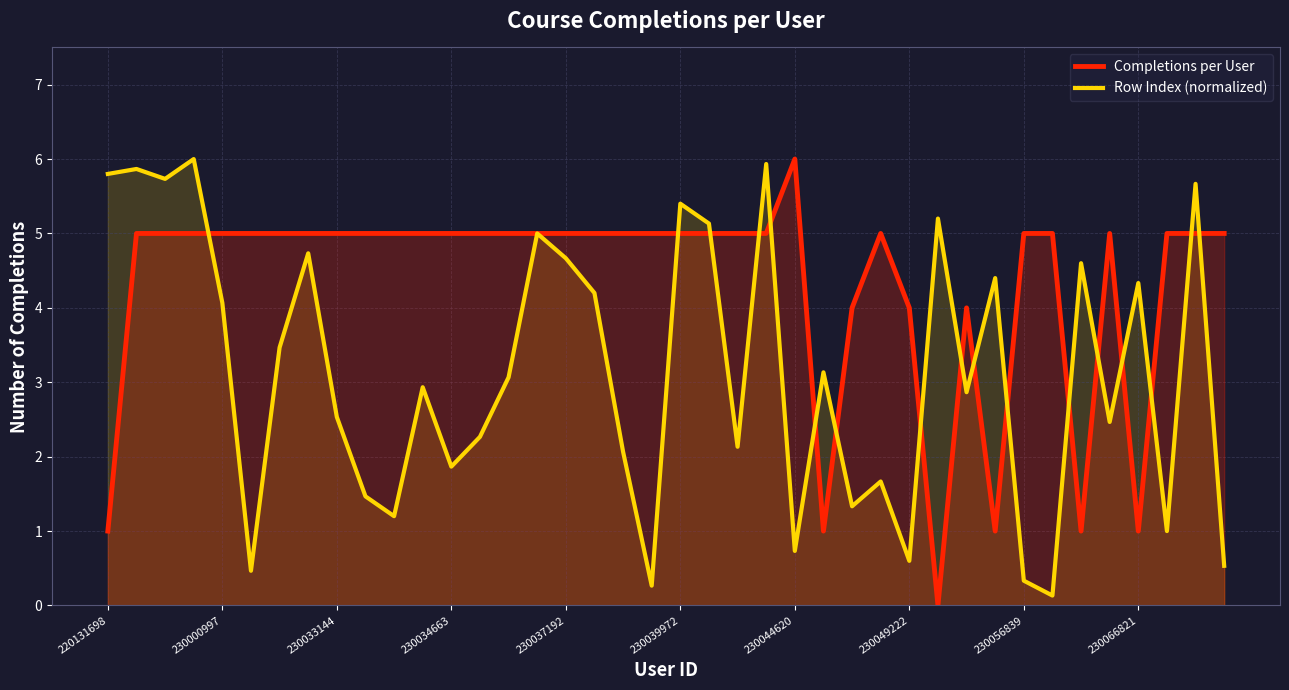

Which series changed the most between 220131698 and 230039972?

Completions per User